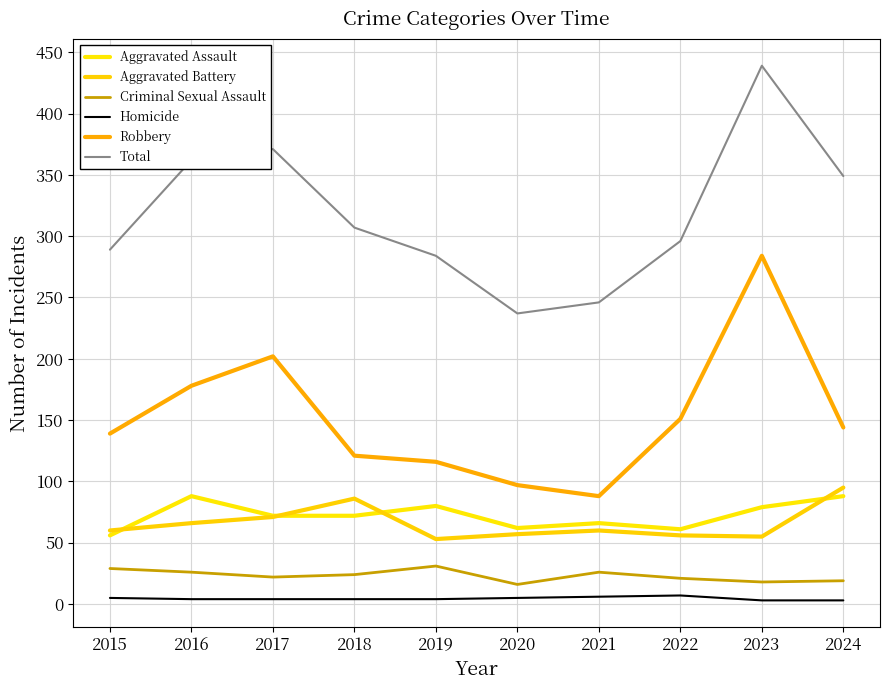

Which label corresponds to the largest value in the chart?

2023